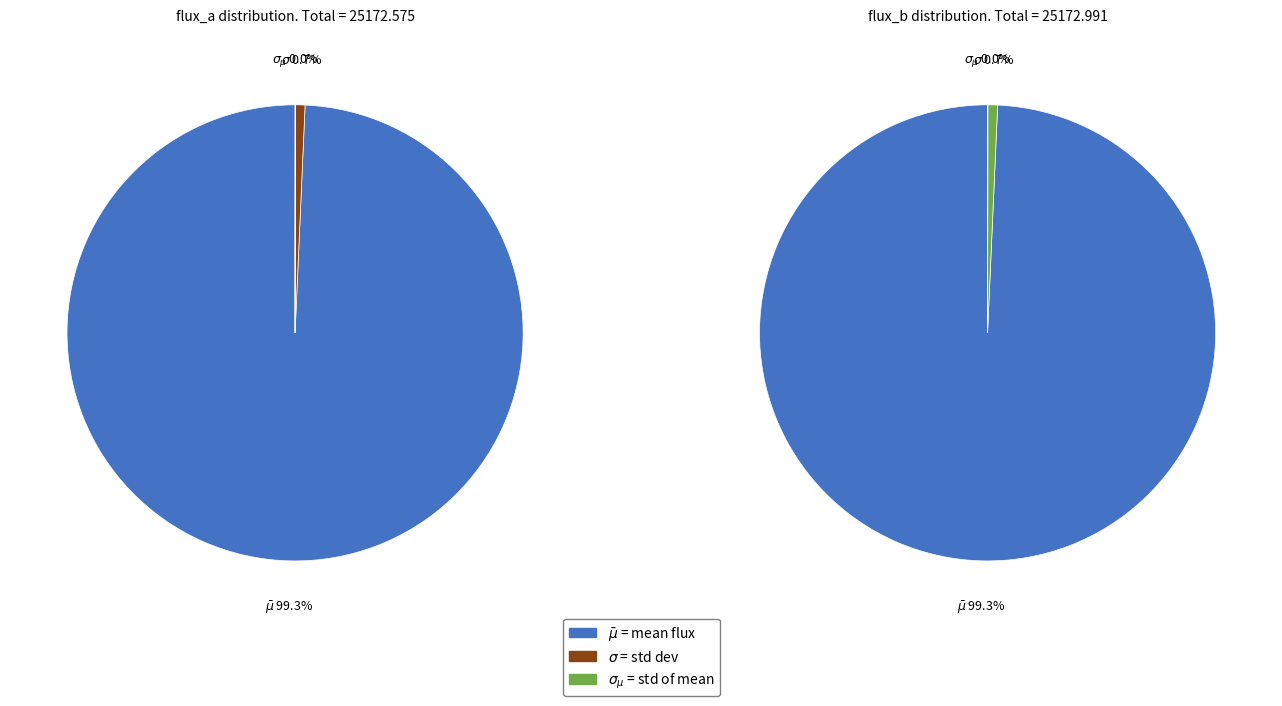

How many slices are in this pie chart?

3